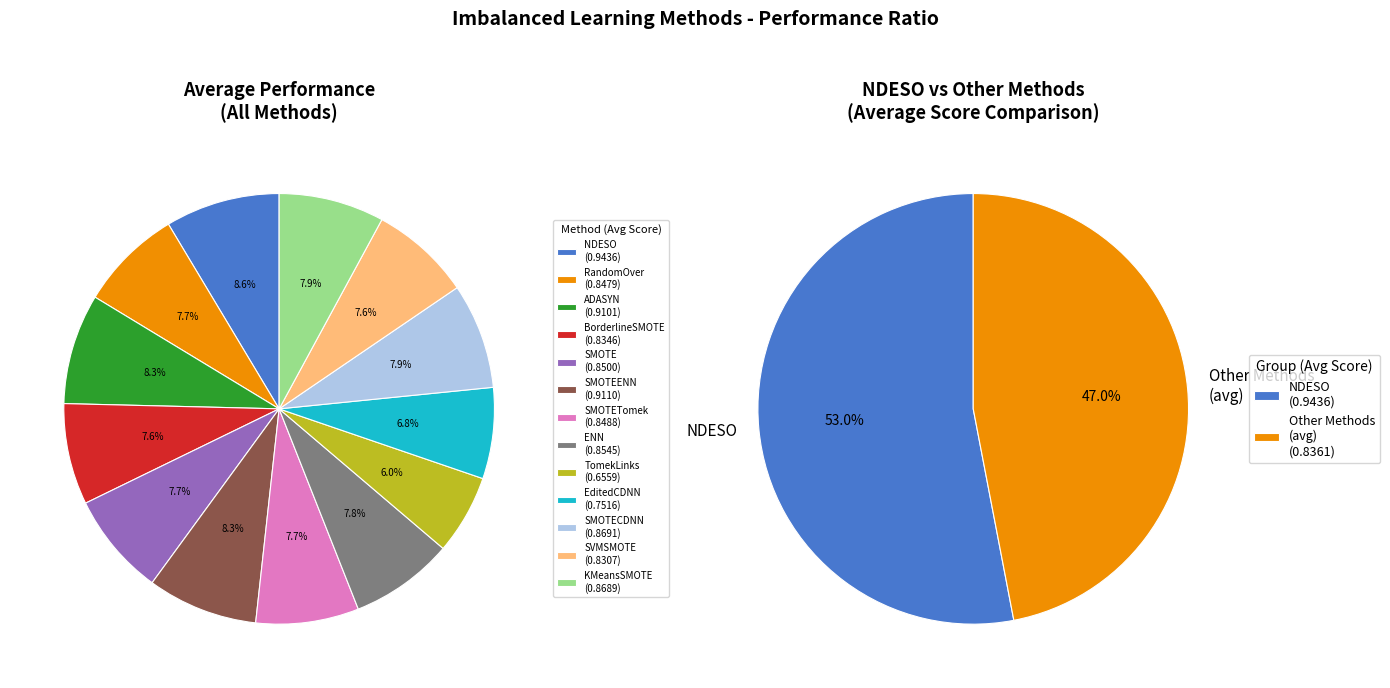

Does any single category account for the majority?

No